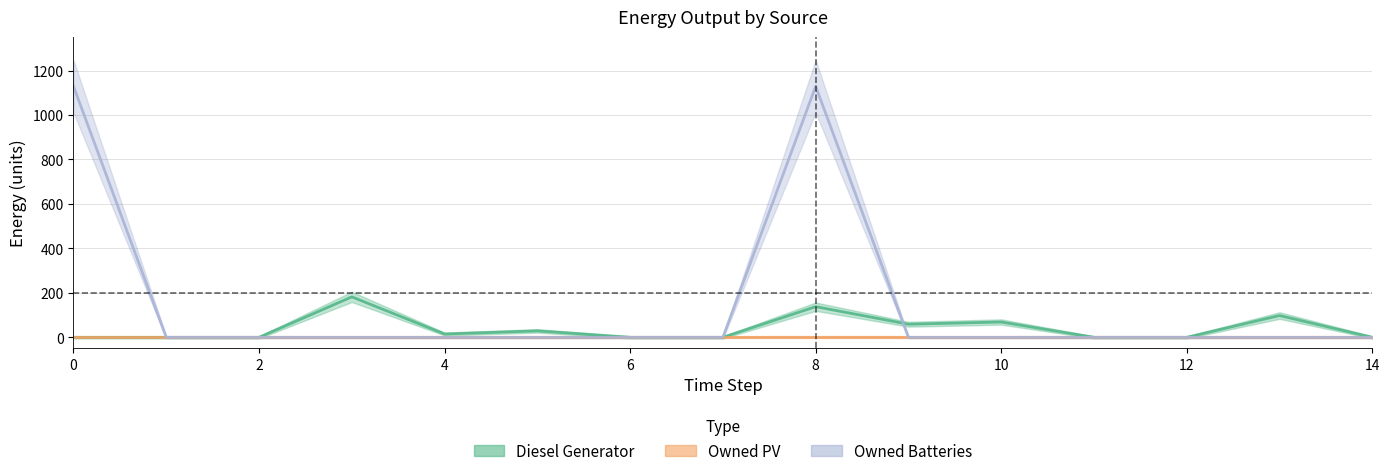

Where is the first local maximum for Owned Batteries?

8